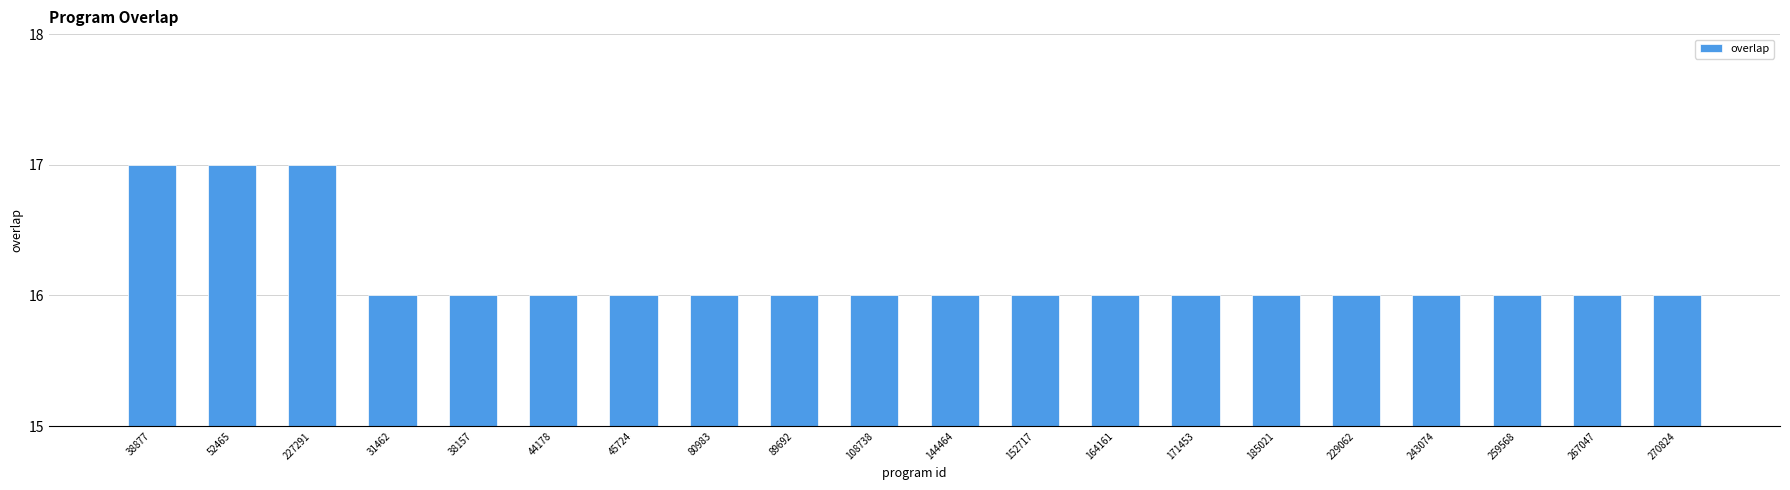

What is the sum of the values at 31462 and 243074?

32